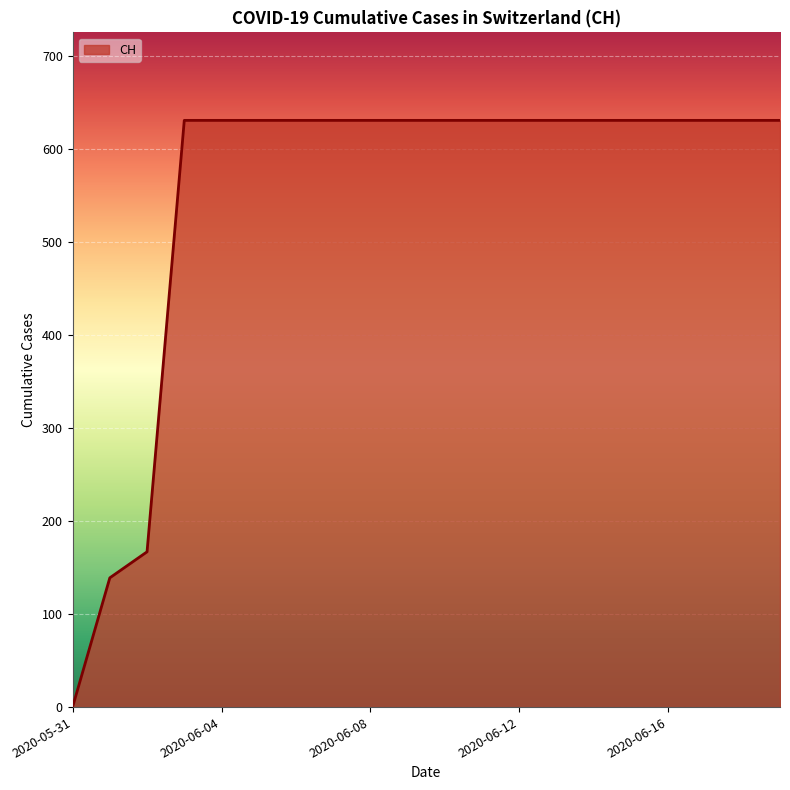

What is the maximum value shown in the chart?

631